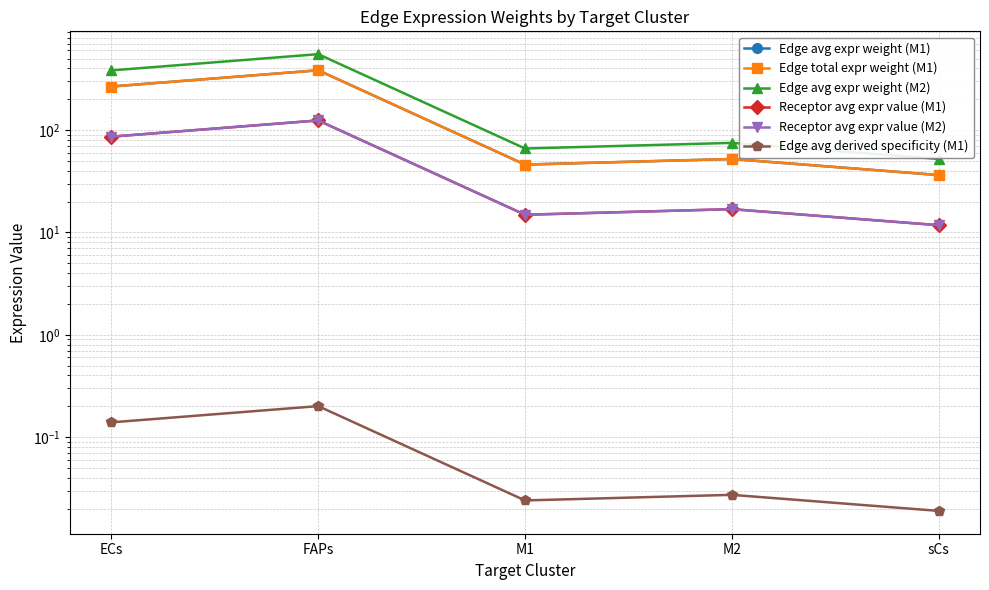

What is the average value of the Receptor avg expr value (M1) series?

50.8